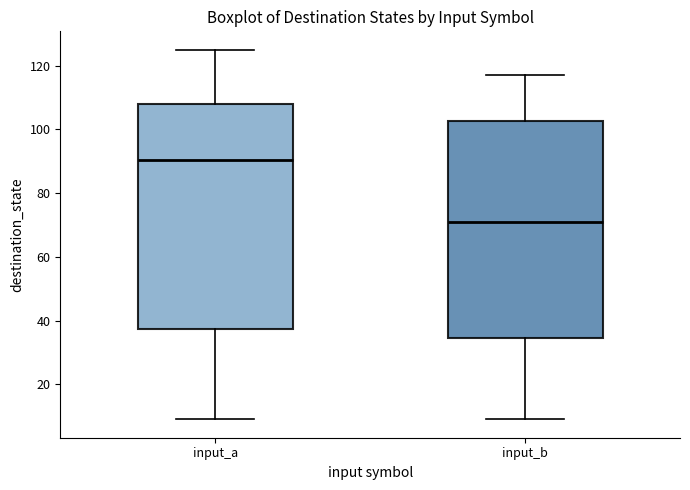

Reading left to right, read every box against the y-axis: the position of its median line, the range the box covers, and the ends of its whiskers. The values are not printed on the chart, so give them approximately, as read against the axis.

input_a: median 90, box 38 to 108, whiskers 10 to 126
input_b: median 72, box 34 to 102, whiskers 10 to 118